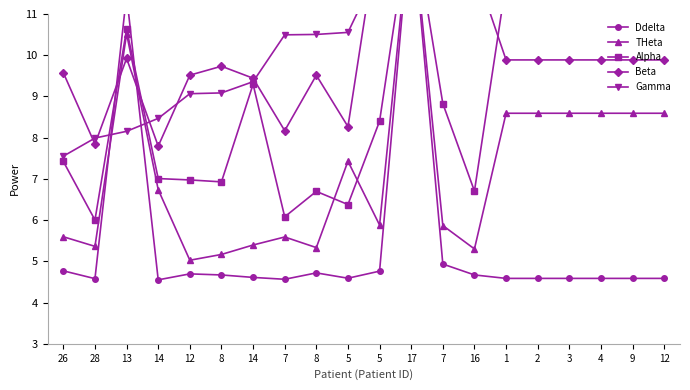

What is the smallest value displayed?

4.6